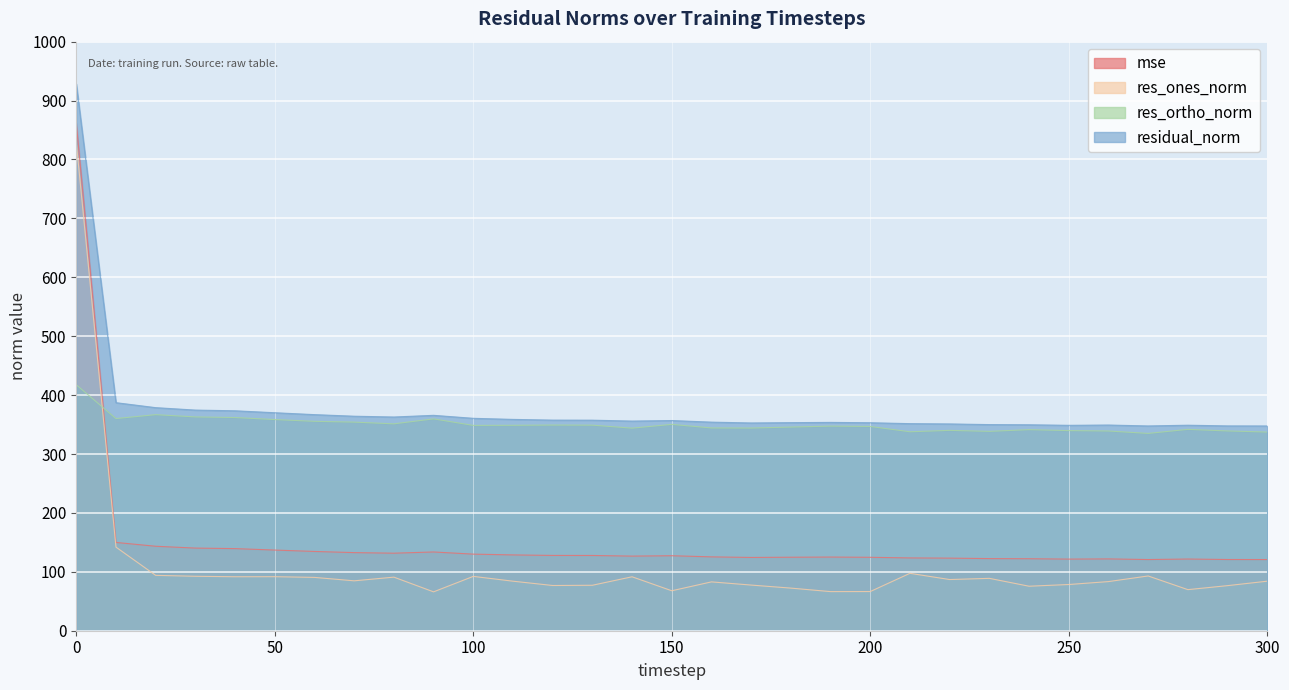

True or false: res_ortho_norm and mse cross at least once.

True